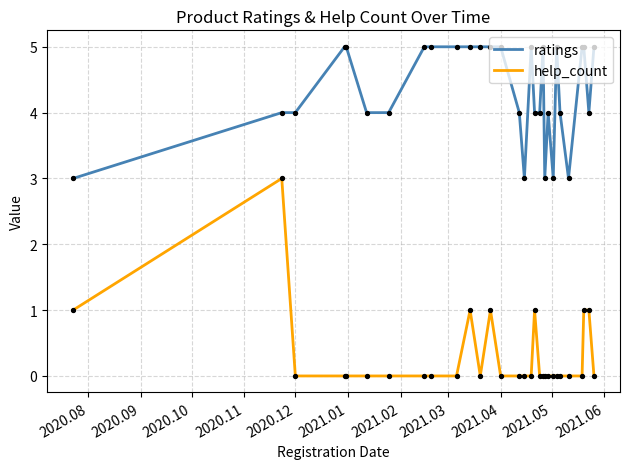

What are all the series names shown in the legend?

ratings, help_count